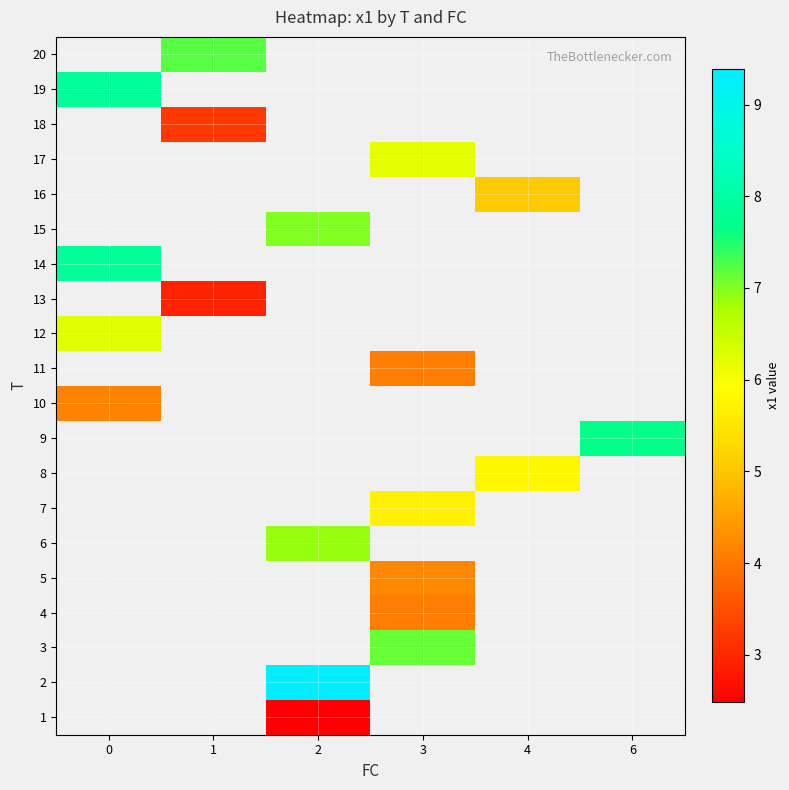

What is the smallest value displayed?

2.5